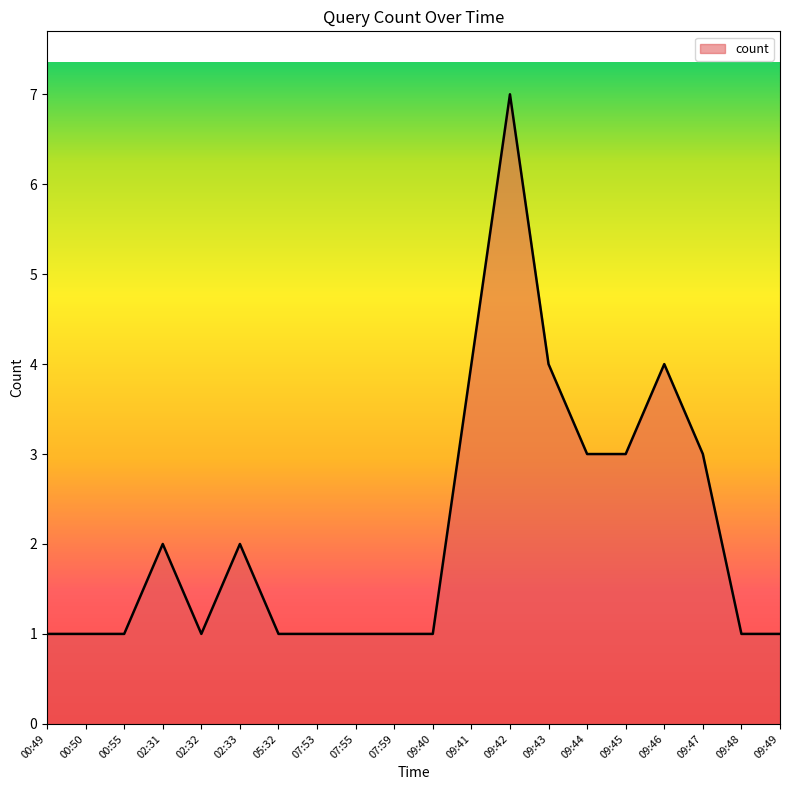

Approximately how many times larger is the value at 02:32 compared to 09:48?

1.0